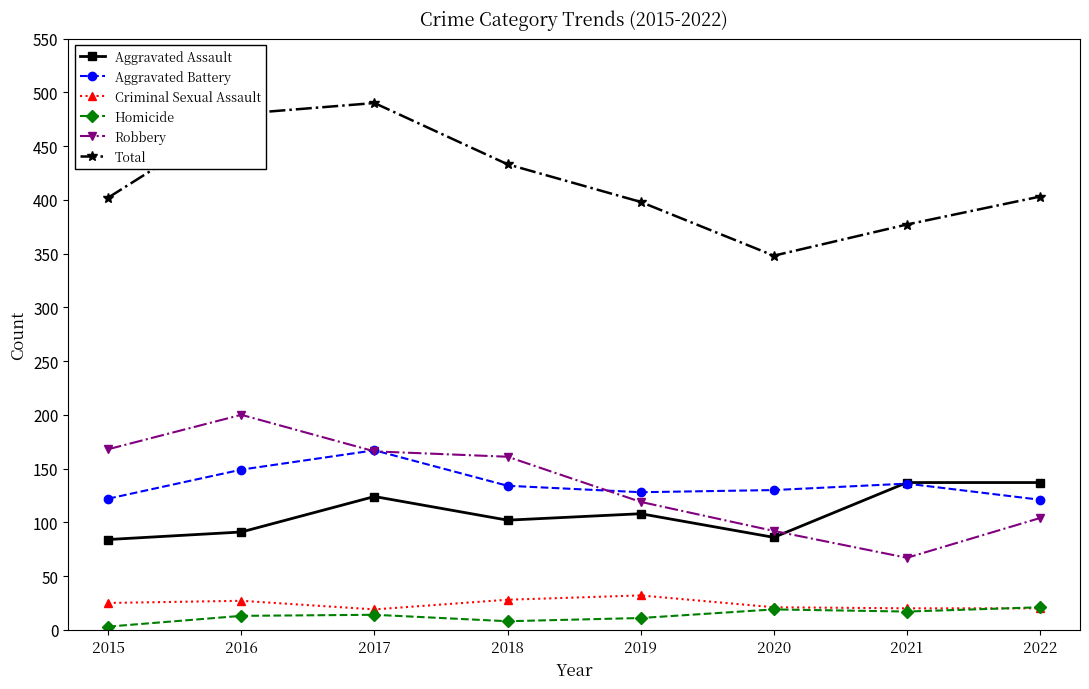

What is the maximum value shown in the chart?

490